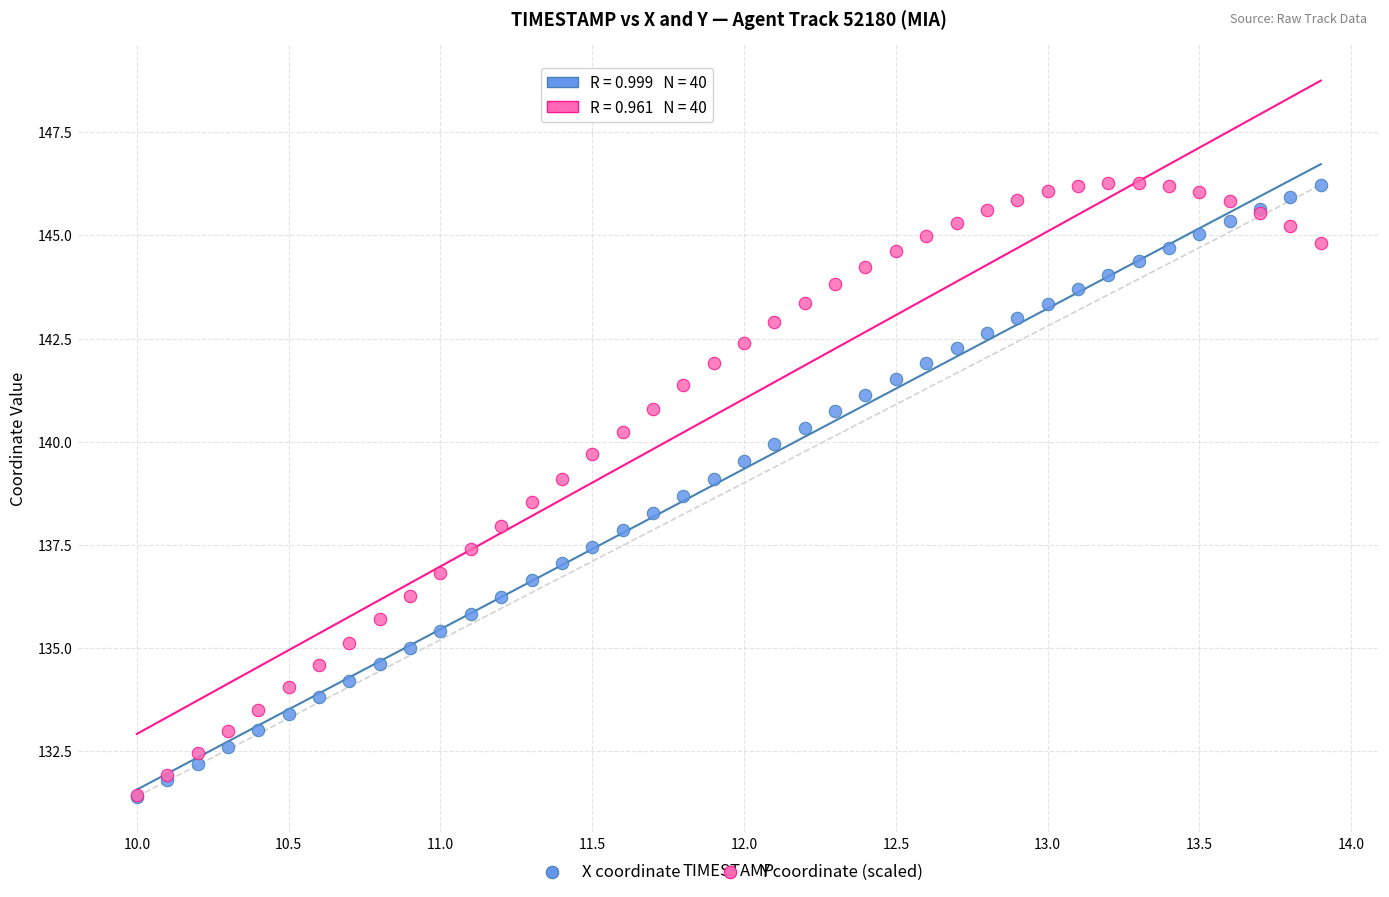

What are all the series names shown in the legend?

X coordinate, Y coordinate (scaled)